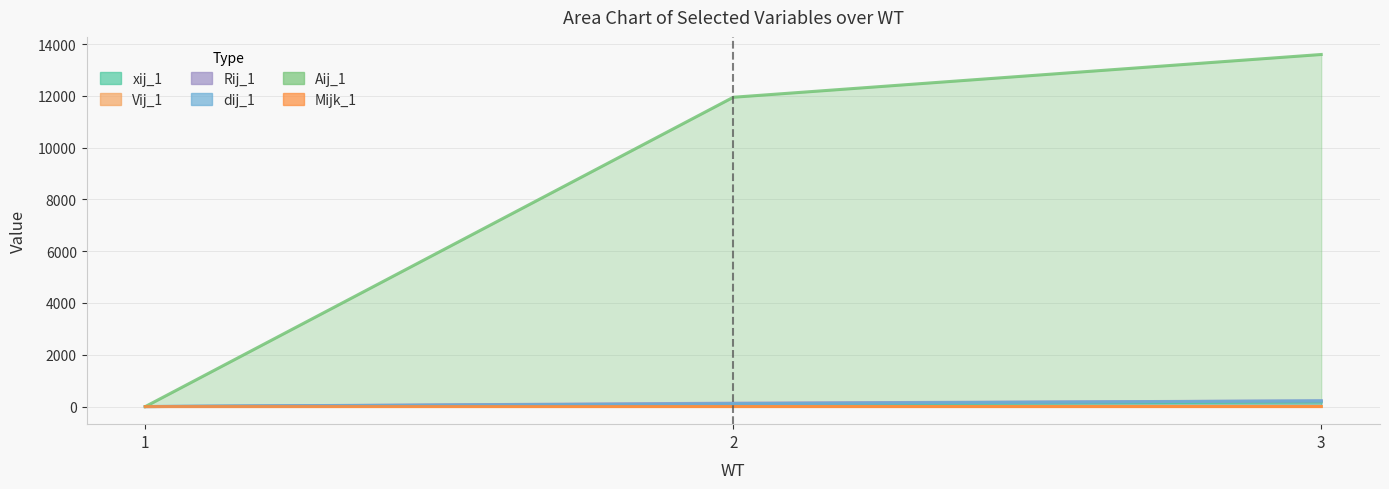

At which category is the sum across all series the highest?

3